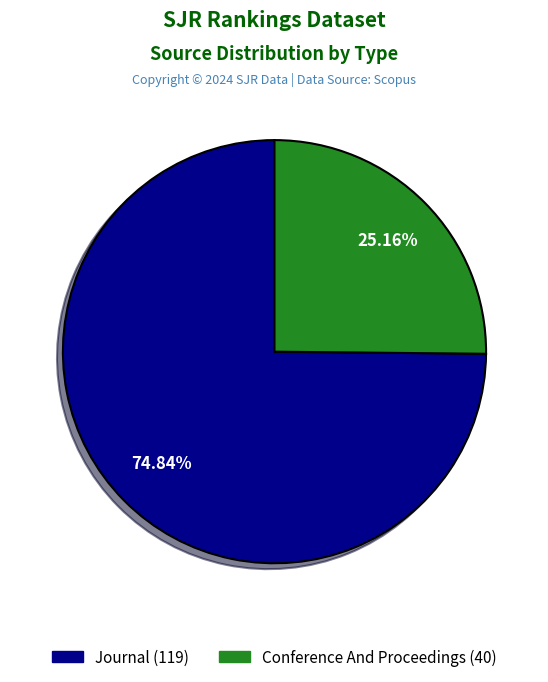

Is there a majority slice in this chart?

Yes